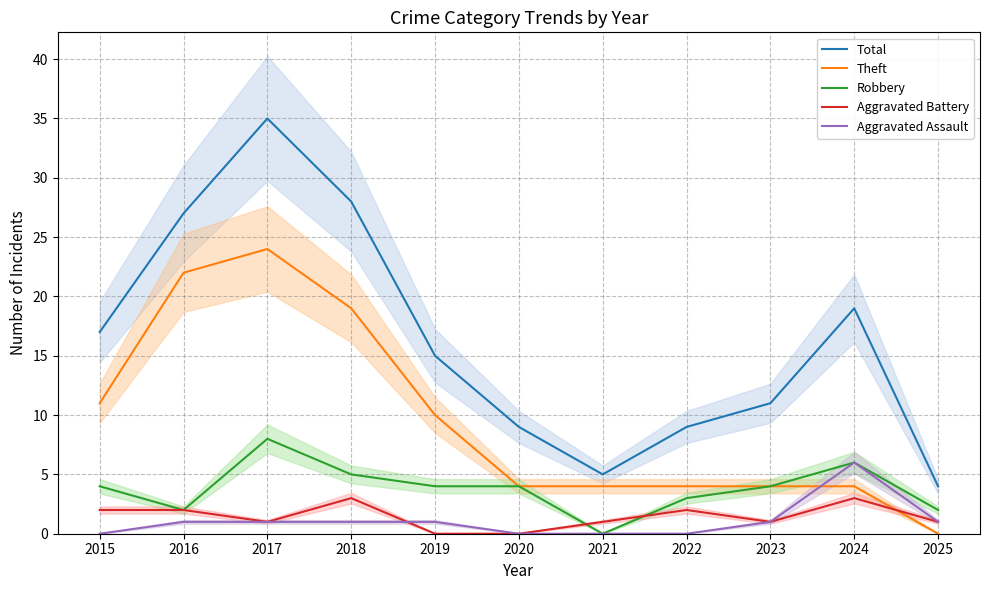

Between 2019 and 2020, which series saw the biggest shift?

Total